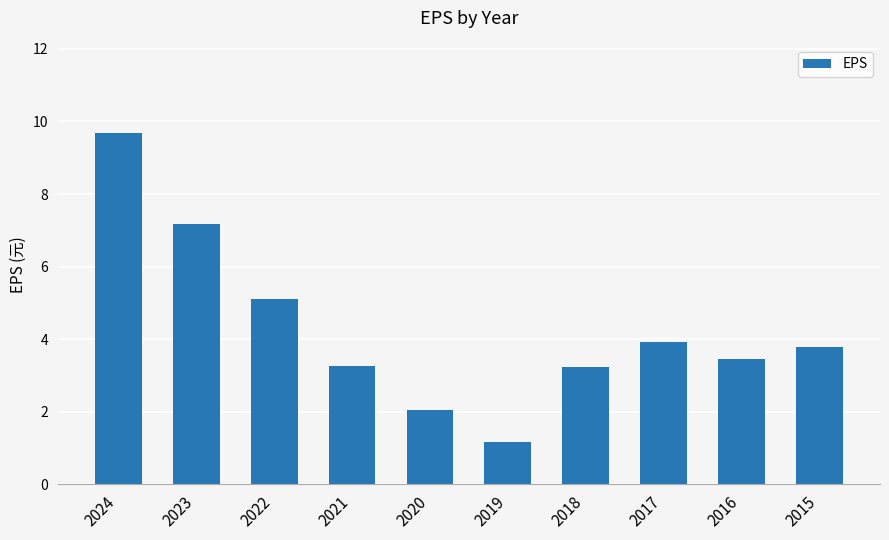

Count the number of values greater than 3.

8